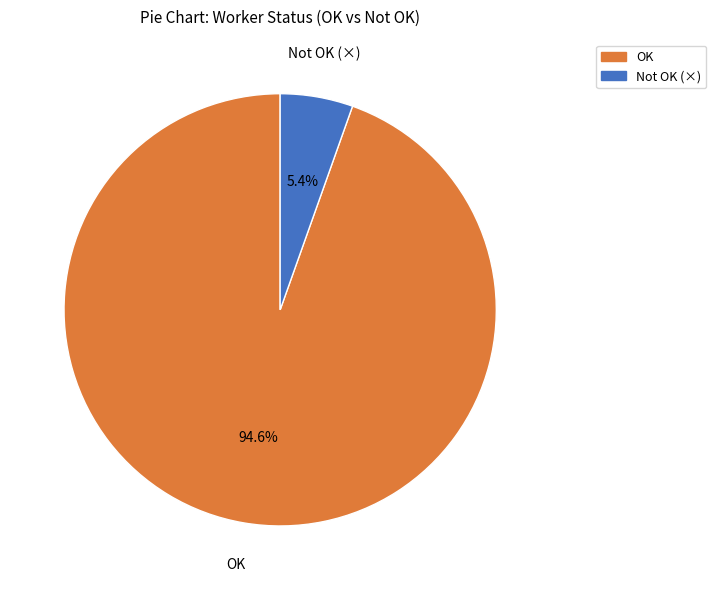

Rank the categories by value from highest to lowest.

OK, Not OK (×)